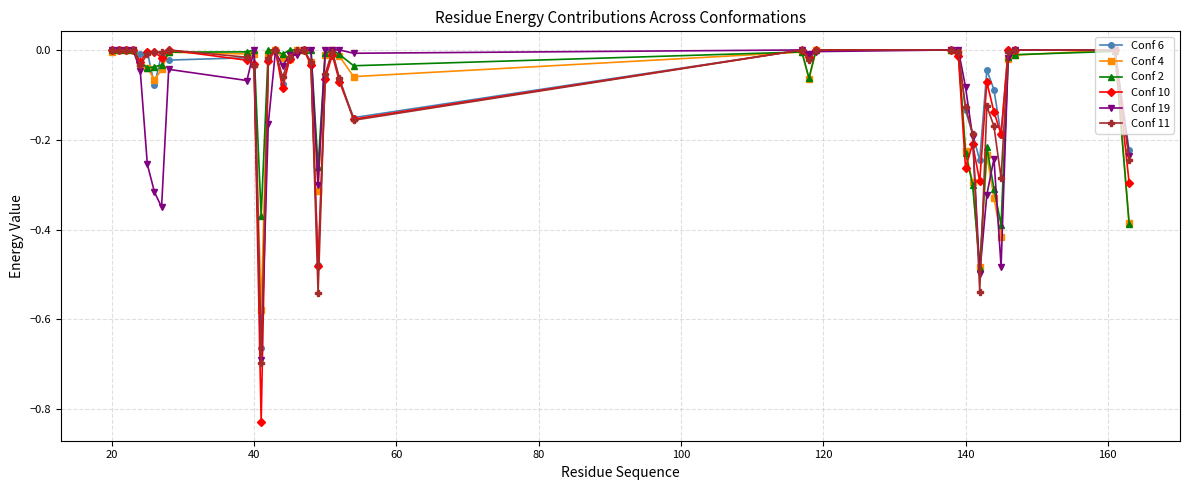

True or false: Conf 10 has more than 2 points higher than both neighbors.

True